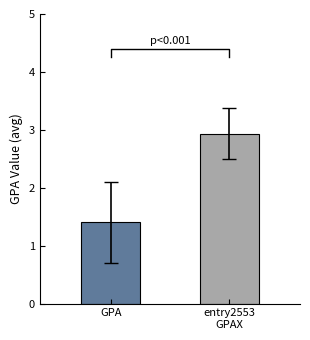

What is the average value?

2.2